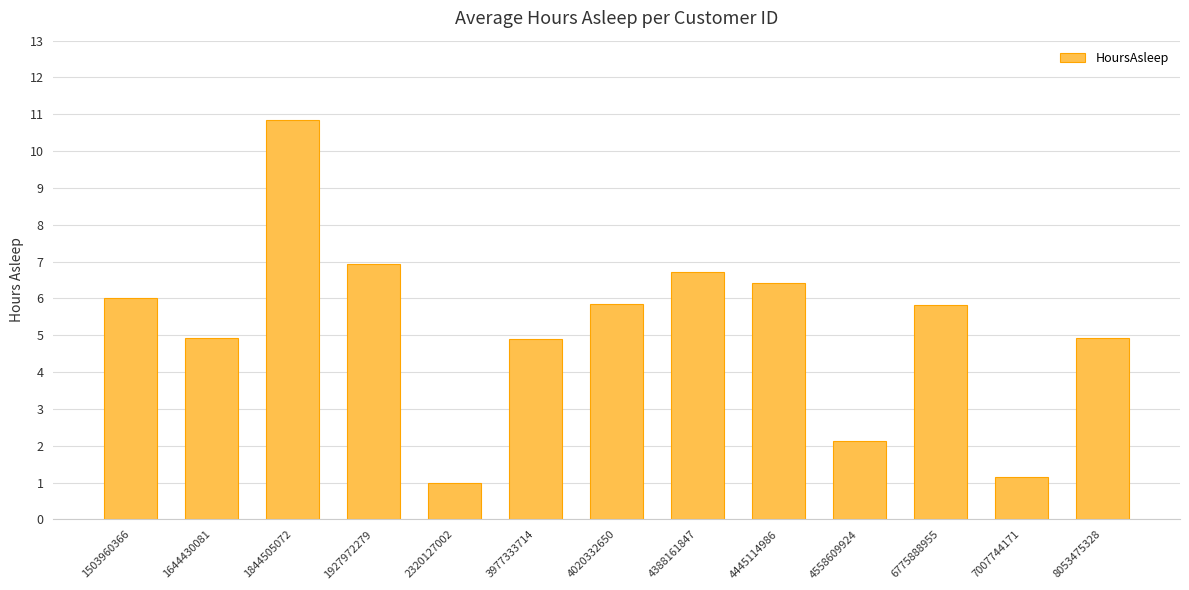

What is the change in value from 4388161847 to 7007744171?

-5.6